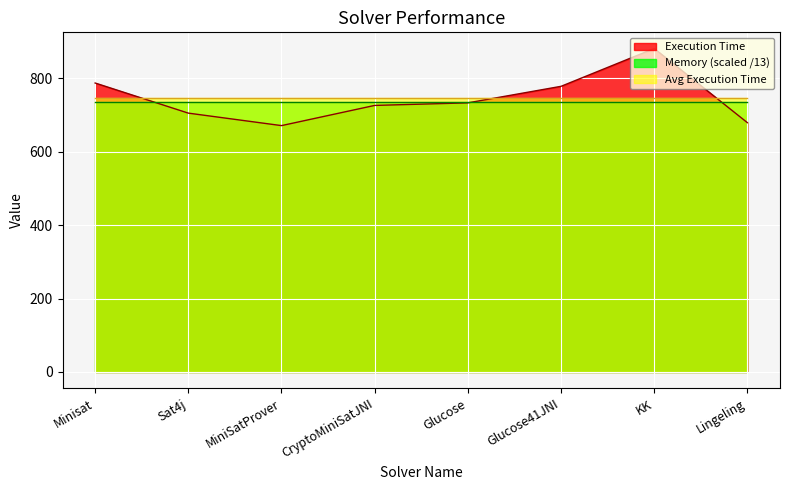

Reading right to left, list all the values displayed in this chart.

679	881	778	733	726	671	705	787